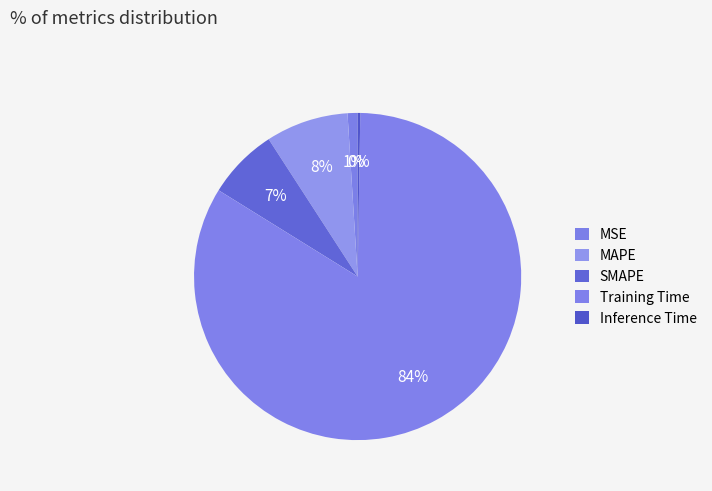

What percentage is the SMAPE slice, to the nearest percent?

7%